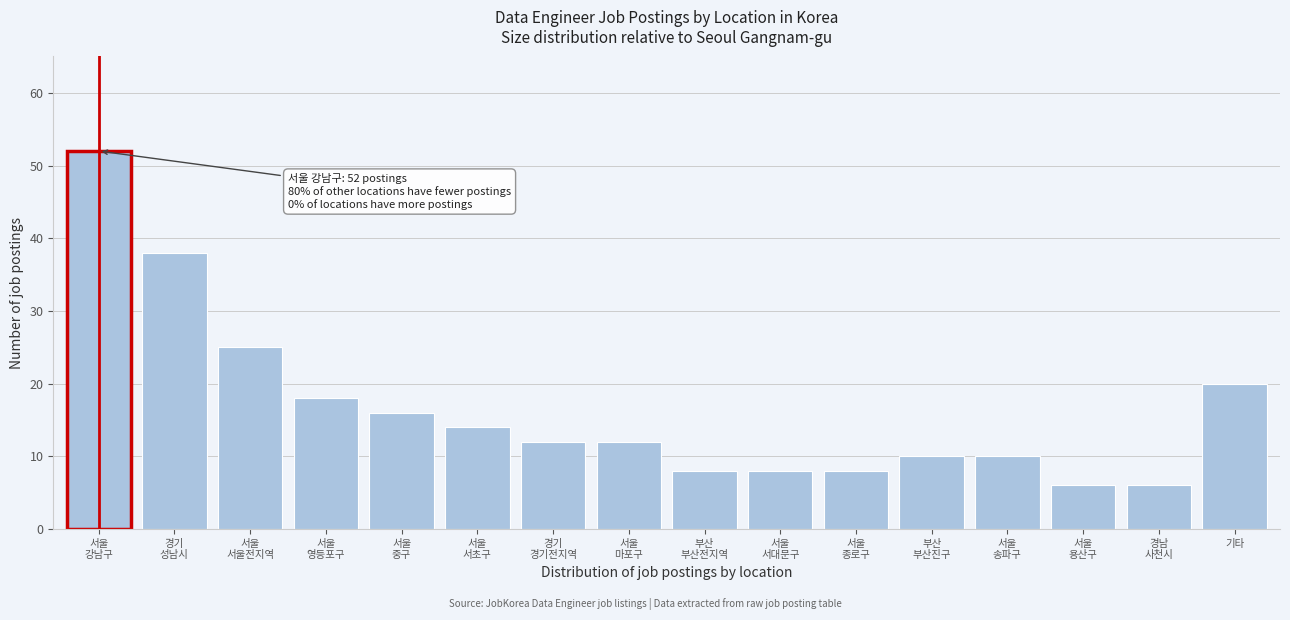

Reading left to right, what are all the values shown in this chart?

52	38	25	18	16	14	12	12	8	8	8	10	10	6	6	20